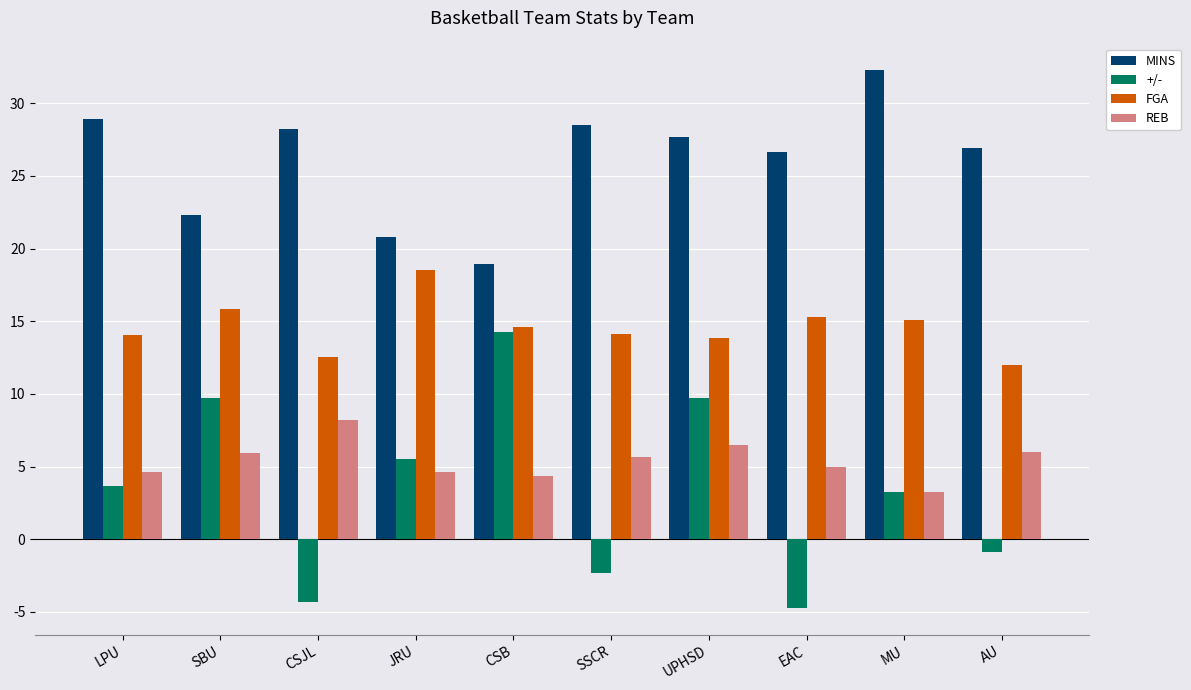

Between CSB and SSCR, which series saw the biggest shift?

+/-